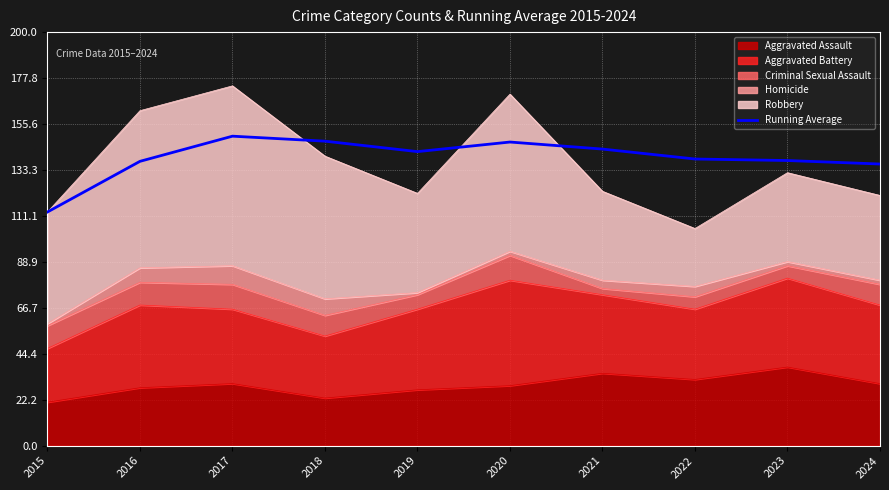

What is the change in value from 2020 to 2022?

-8.2